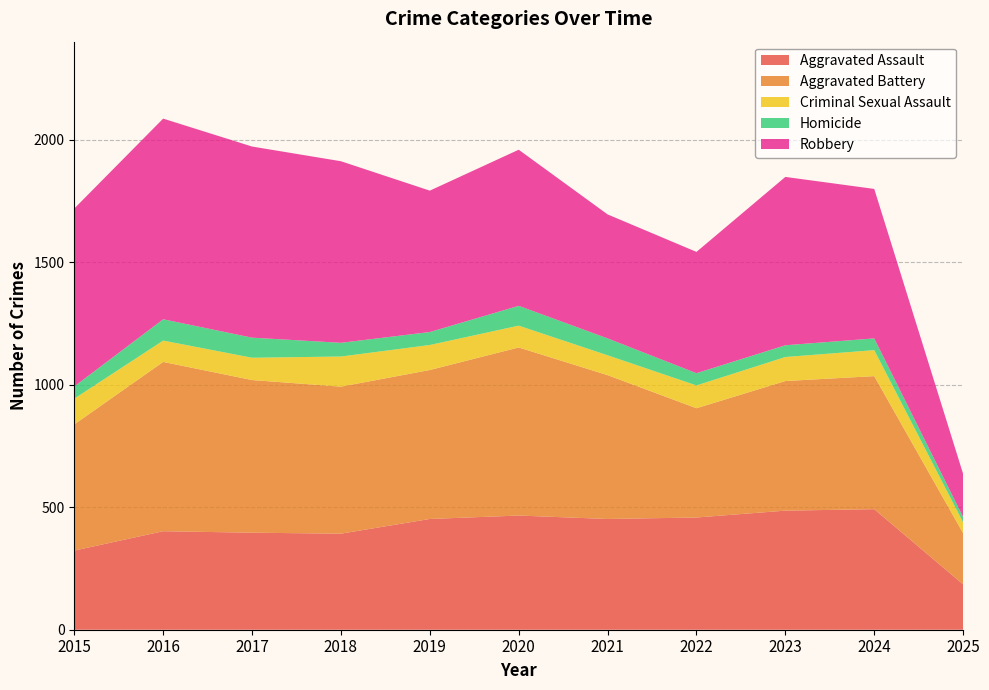

Reading right to left, transcribe all the data shown in this chart.

Aggravated Assault: 2025=185	2024=492	2023=486	2022=458	2021=452	2020=466	2019=452	2018=392	2017=396	2016=402	2015=323
Aggravated Battery: 2025=209	2024=543	2023=529	2022=446	2021=587	2020=686	2019=608	2018=600	2017=623	2016=691	2015=515
Criminal Sexual Assault: 2025=44	2024=106	2023=98	2022=93	2021=81	2020=89	2019=102	2018=123	2017=91	2016=87	2015=105
Homicide: 2025=22	2024=48	2023=48	2022=50	2021=69	2020=81	2019=53	2018=56	2017=82	2016=87	2015=50
Robbery: 2025=176	2024=610	2023=687	2022=495	2021=506	2020=637	2019=577	2018=741	2017=780	2016=819	2015=726